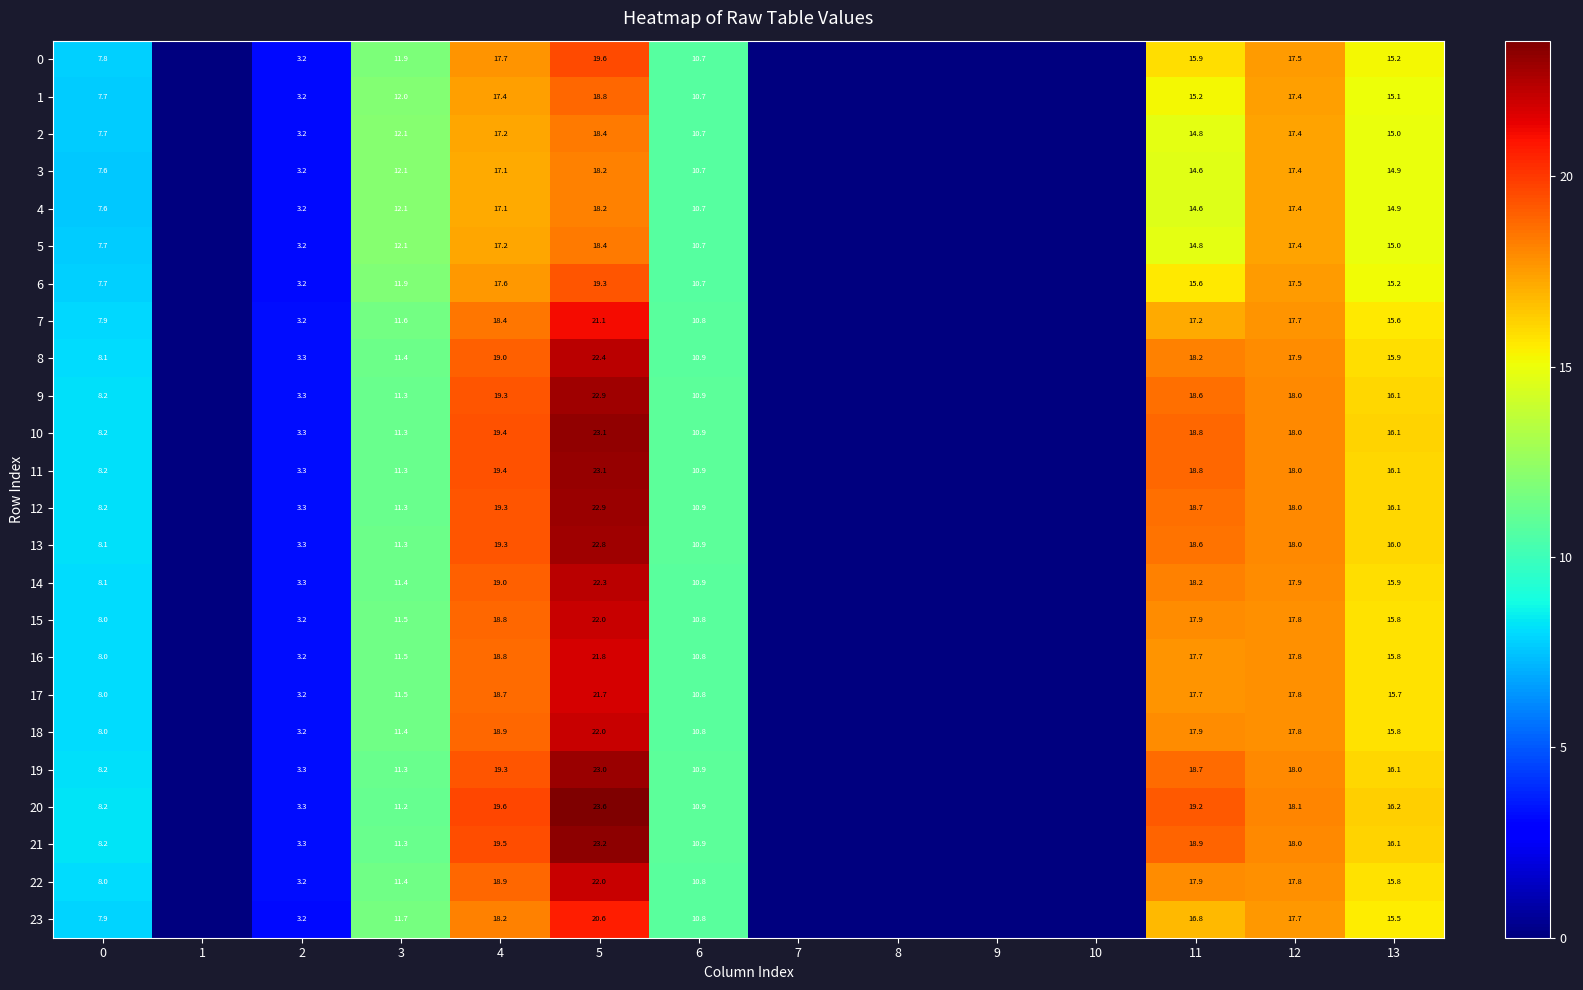

What is the difference between the 23 values at 0 and 4?

10.3